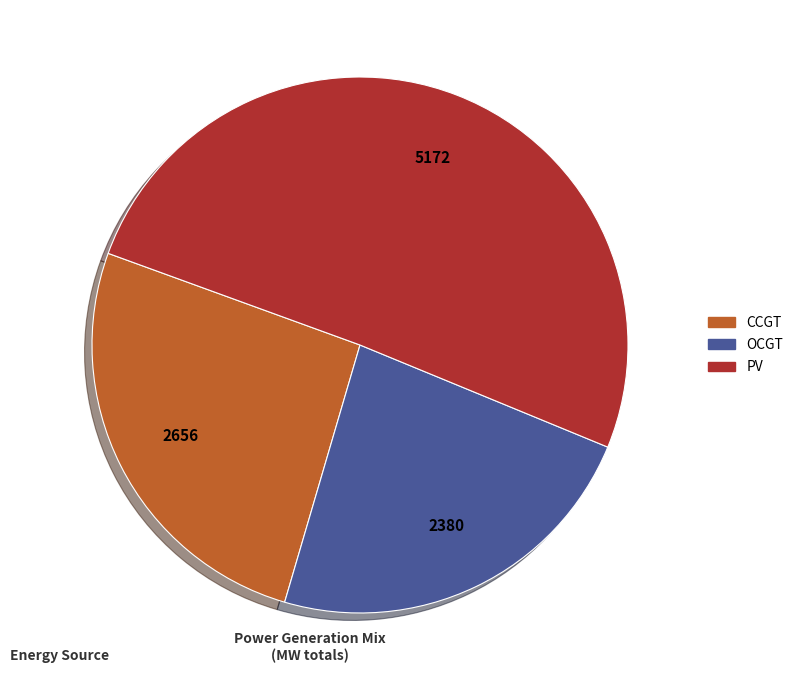

Is there a majority slice in this chart?

Yes